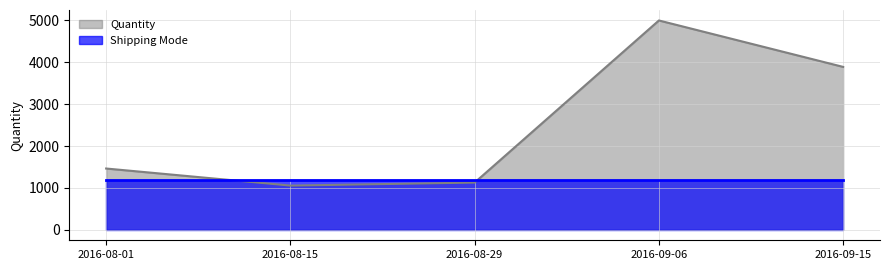

Reading right to left, extract all data points from this chart.

2016-09-15=3891	2016-09-06=5000	2016-08-29=1128	2016-08-15=1056	2016-08-01=1464